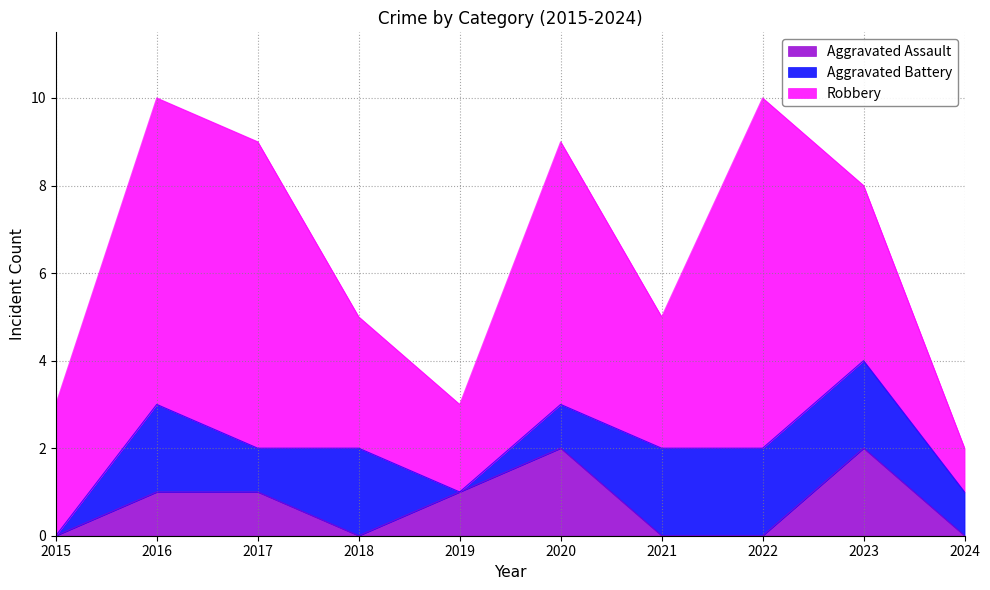

What value does the Robbery series have at 2019?

2